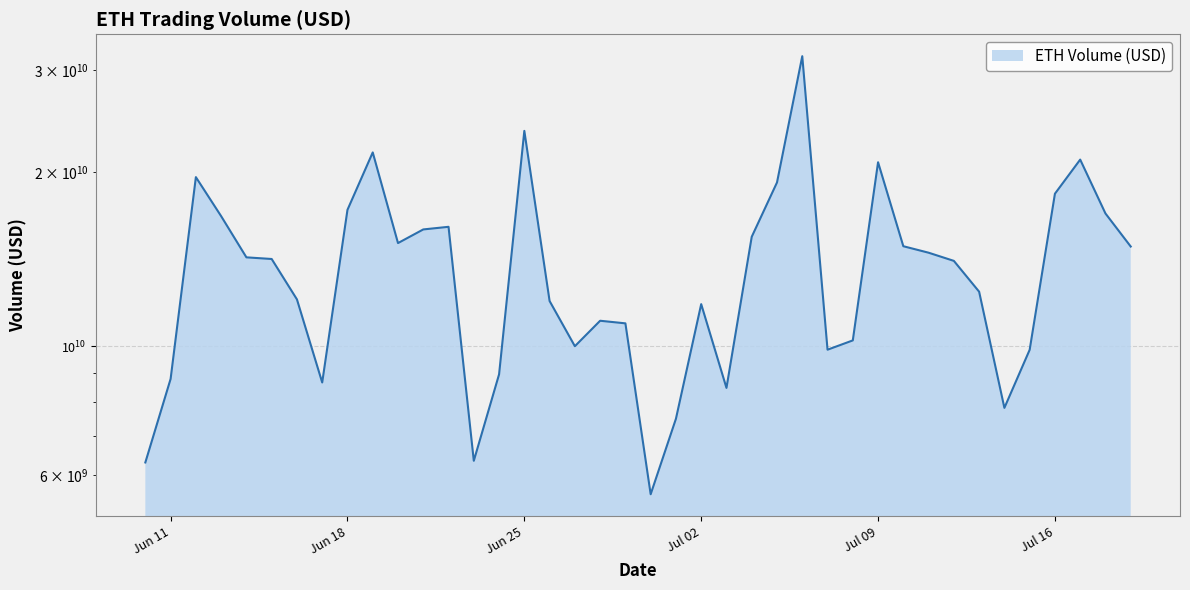

How many interior local peaks (higher than both neighbors) does the data have?

9